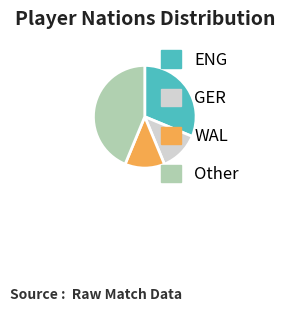

Count the number of slices in the pie.

4